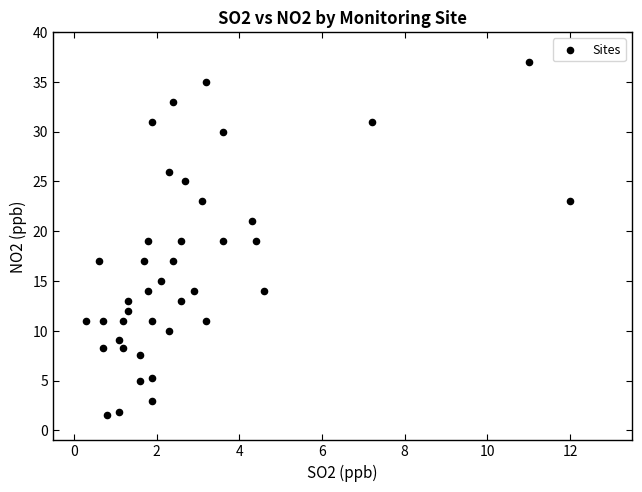

What is the range of X values (max minus min)?

11.7